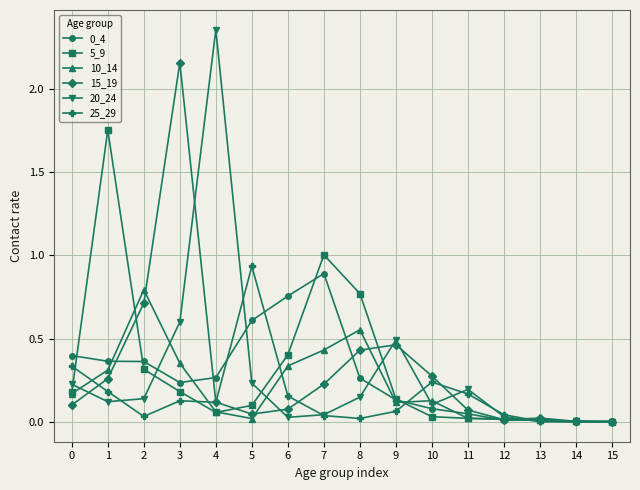

True or false: 5_9 has a value of 0.0 at 5.

False